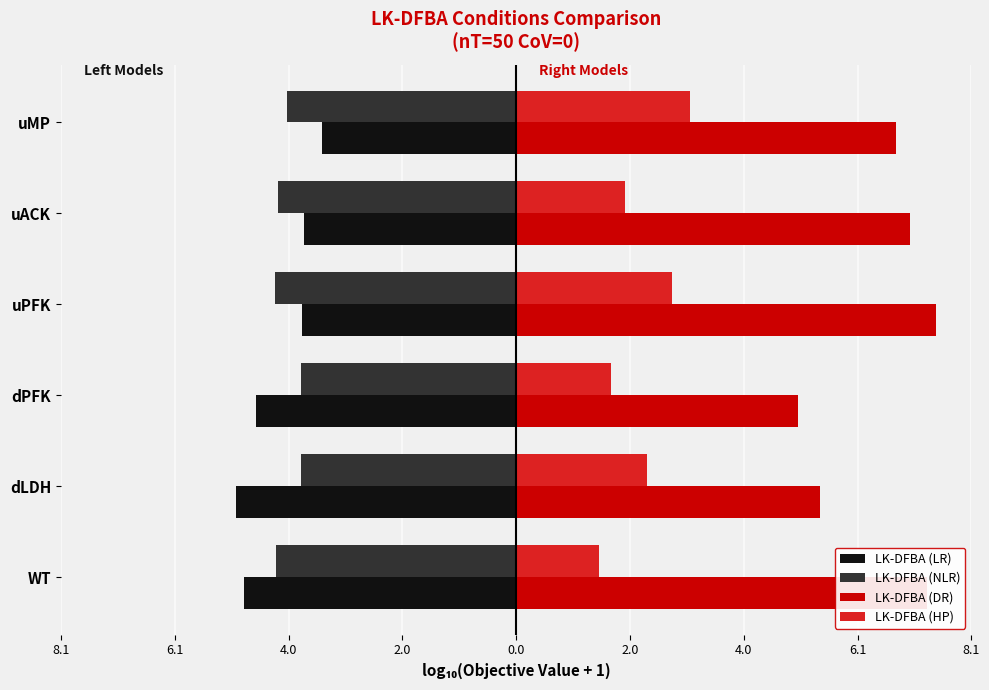

What is the difference between the maximum and minimum values in the LK-DFBA (NLR) series?

0.5